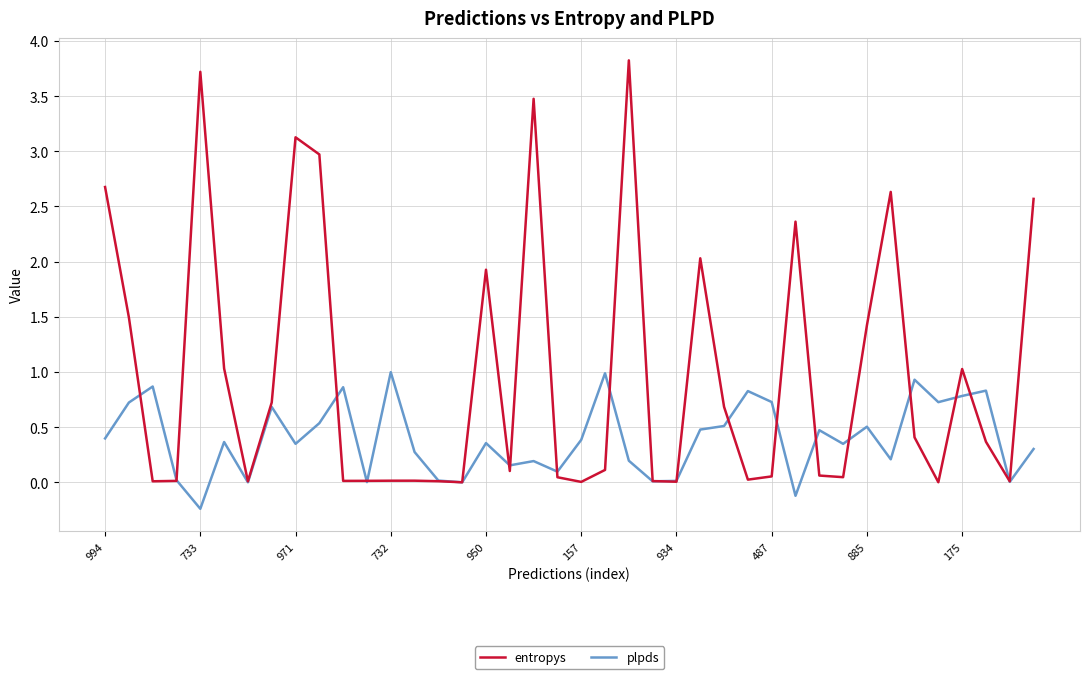

After their last crossing, which series has the higher values: plpds or entropys?

entropys